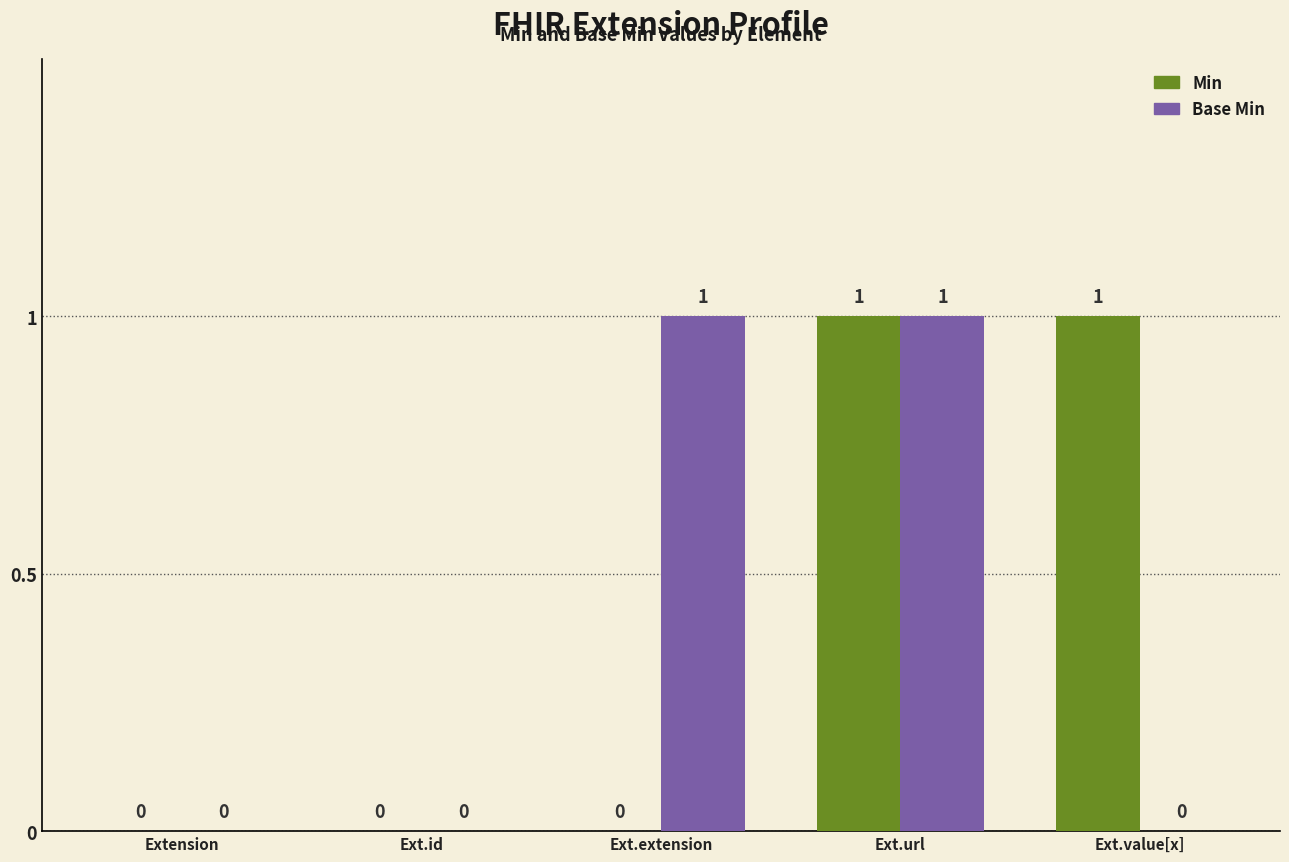

The value of Base Min at Ext.extension is 1. True or false?

True